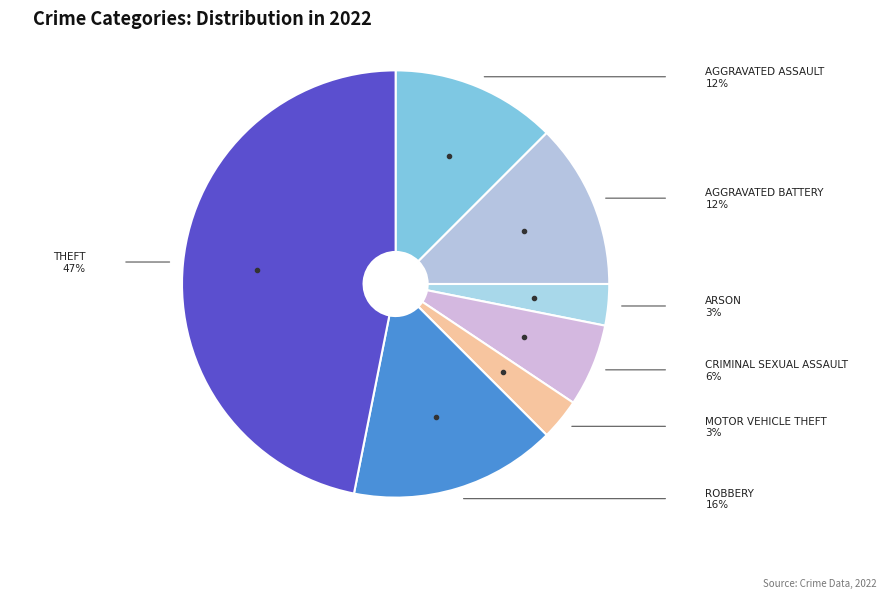

How many segments does this pie chart have?

7